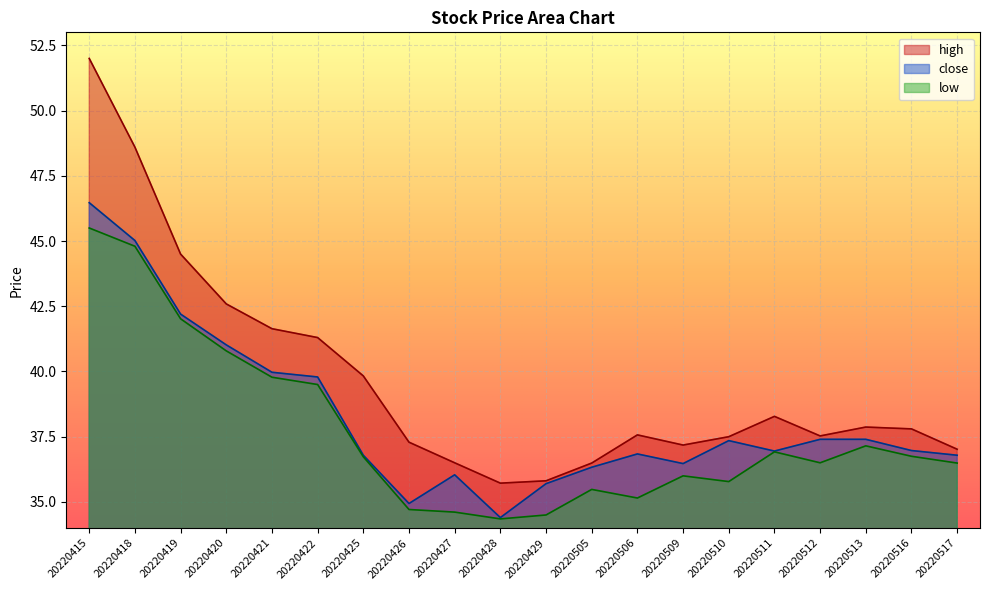

Reading left to right, what are all the values shown in this chart?

high: 52.0	48.6	44.5	42.6	41.6	41.3	39.8	37.3	36.5	35.7	35.8	36.5	37.6	37.2	37.5	38.3	37.5	37.9	37.8	37.0
close: 46.5	45.0	42.2	41.0	40.0	39.8	36.8	34.9	36.0	34.4	35.7	36.3	36.8	36.5	37.4	37.0	37.4	37.4	37.0	36.8
low: 45.5	44.8	42.0	40.8	39.8	39.5	36.7	34.7	34.6	34.4	34.5	35.5	35.1	36.0	35.8	36.9	36.5	37.1	36.8	36.5